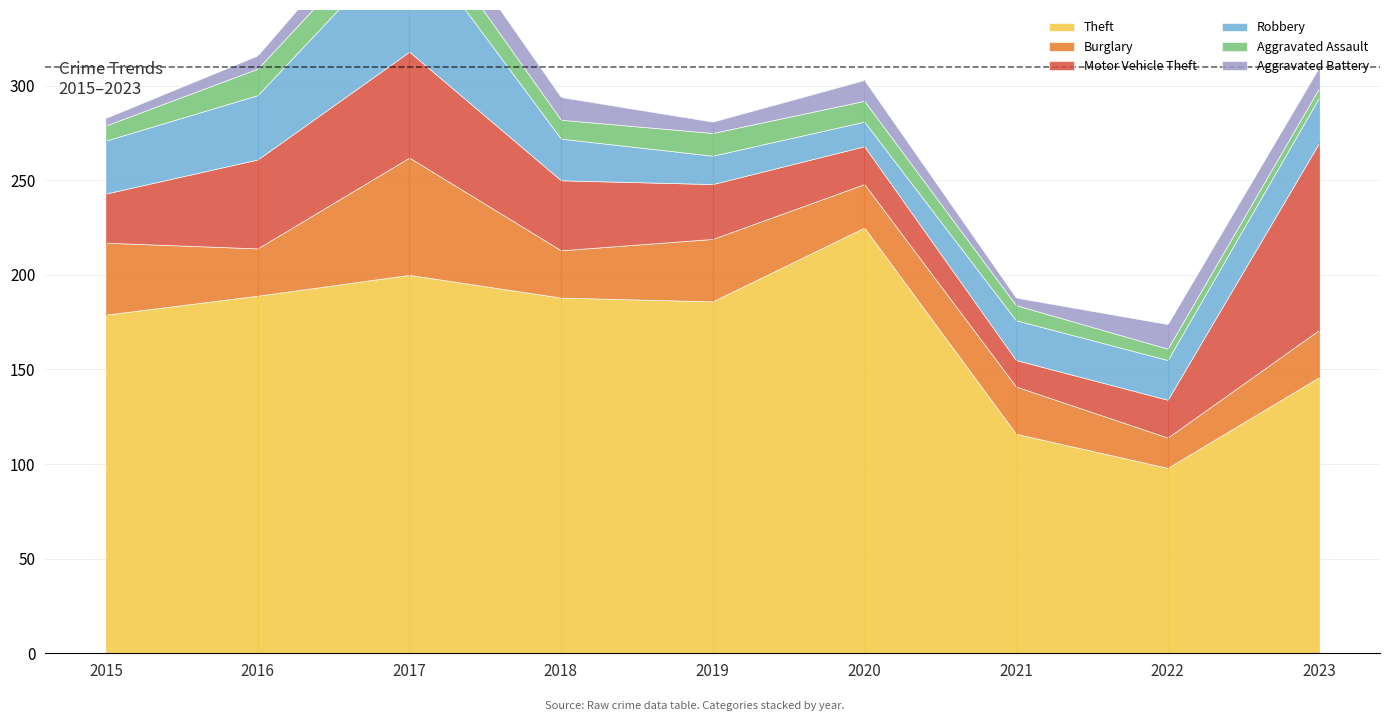

Count the number of categories in the chart.

9